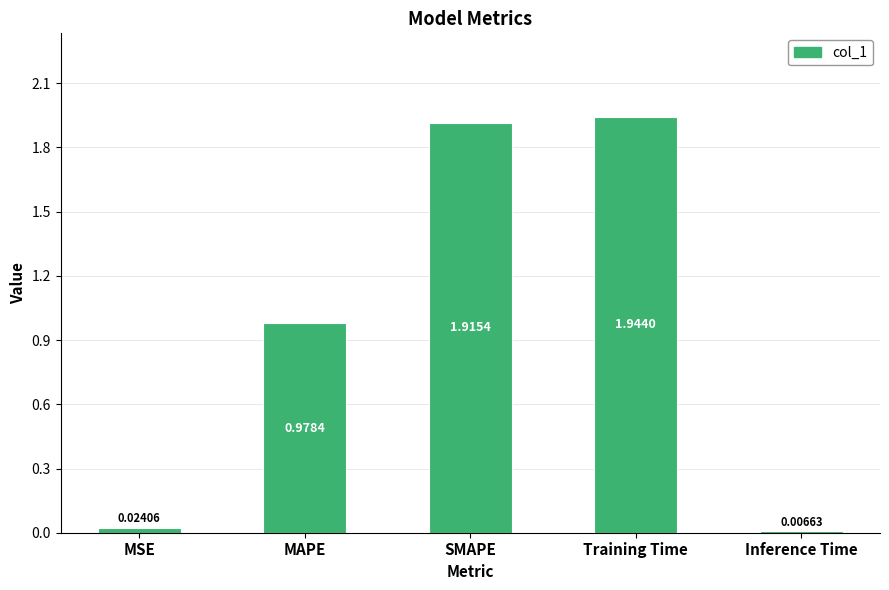

What is the sum of all values?

4.9